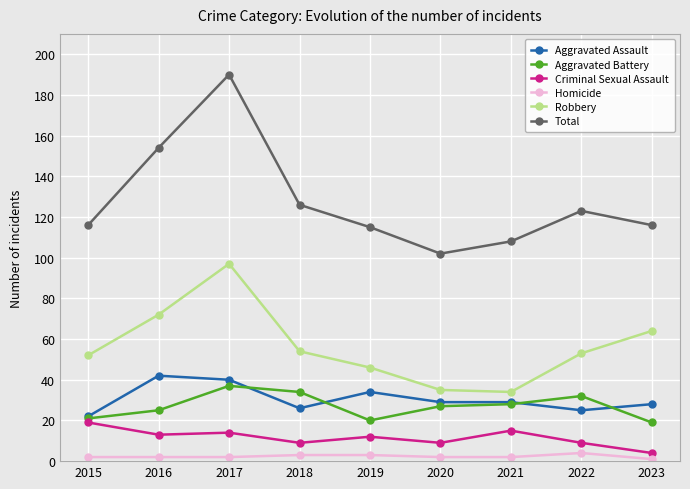

List the series in order of their peak value, highest first.

Total, Robbery, Aggravated Assault, Aggravated Battery, Criminal Sexual Assault, Homicide